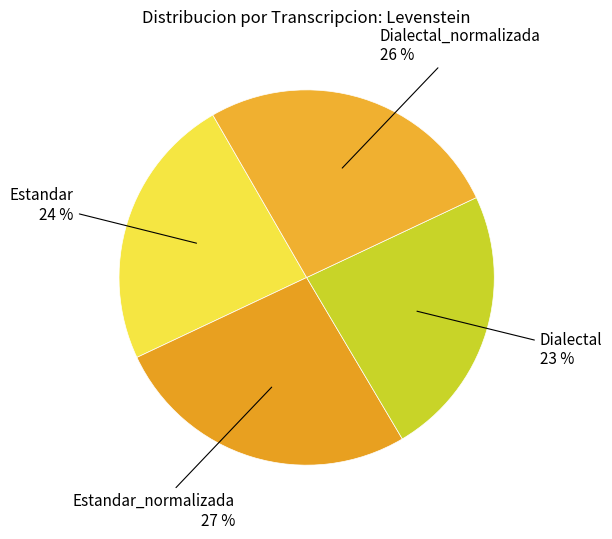

How many slices are in this pie chart?

4